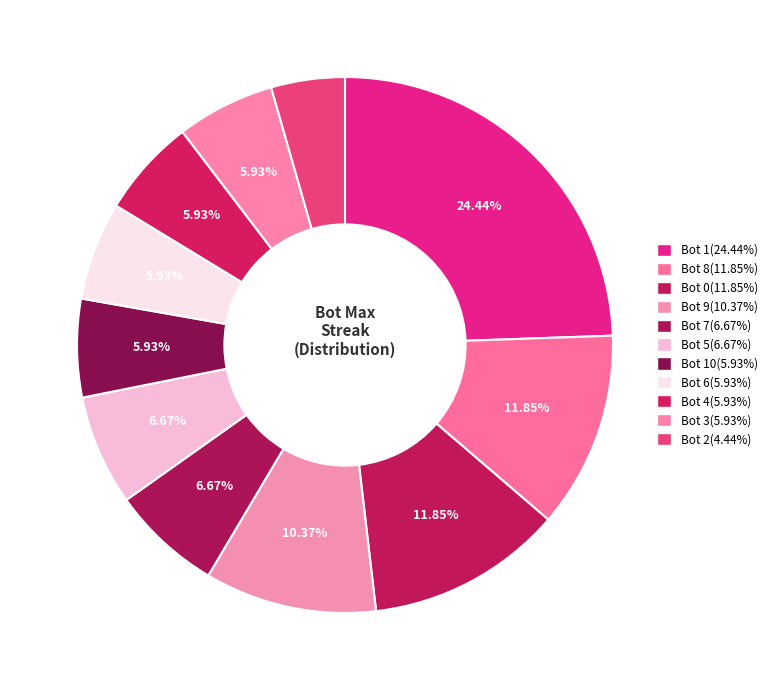

How many segments does this pie chart have?

11